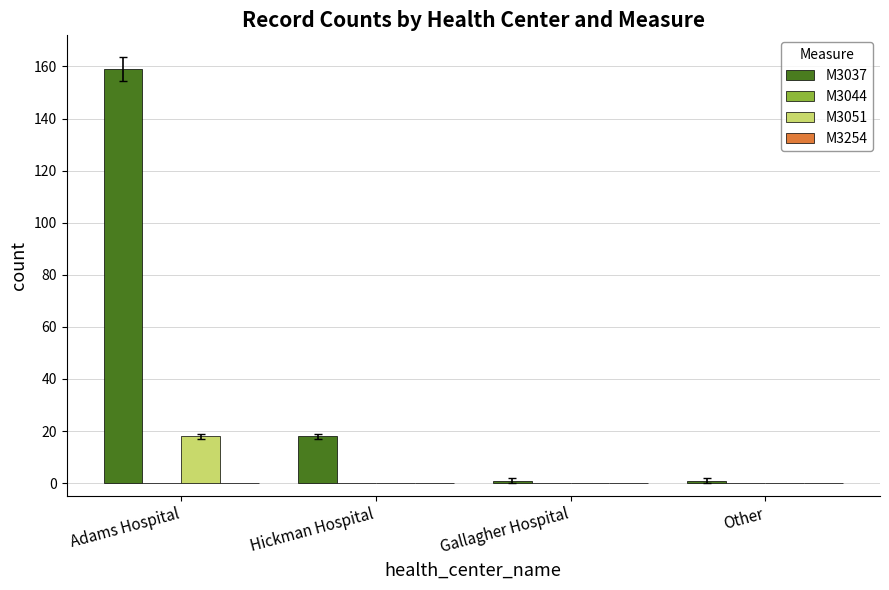

Which series has the largest total across all categories?

M3037